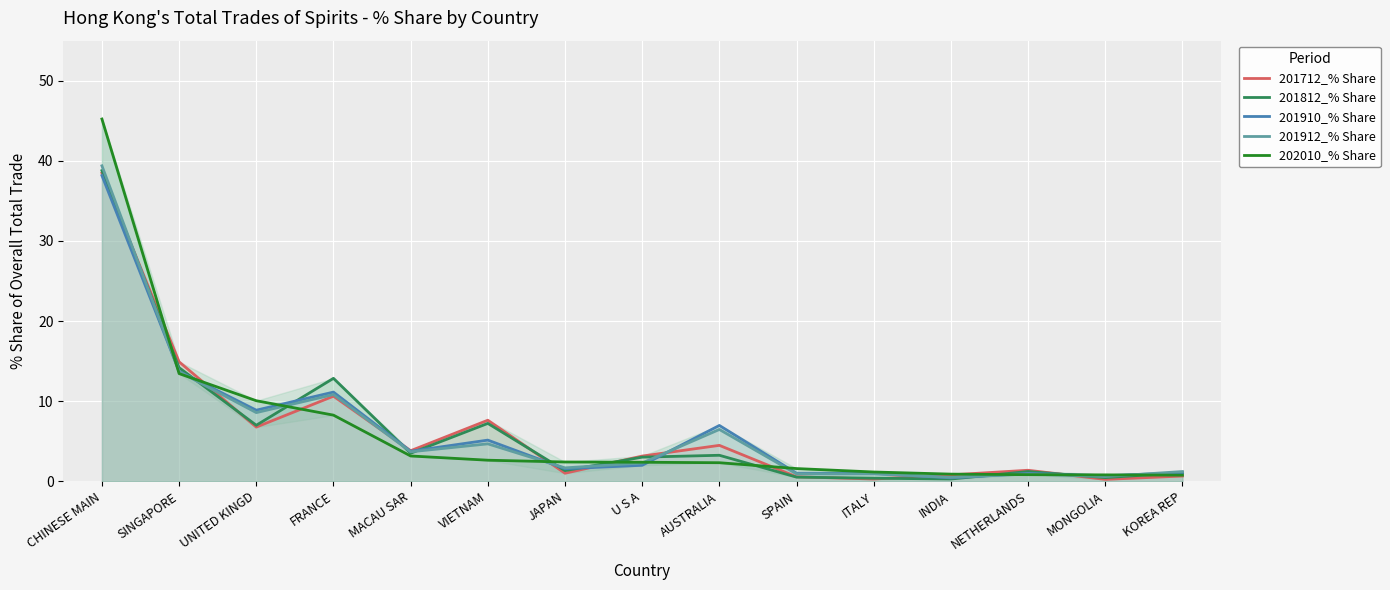

What is the average value of the 201910_% Share series?

6.4